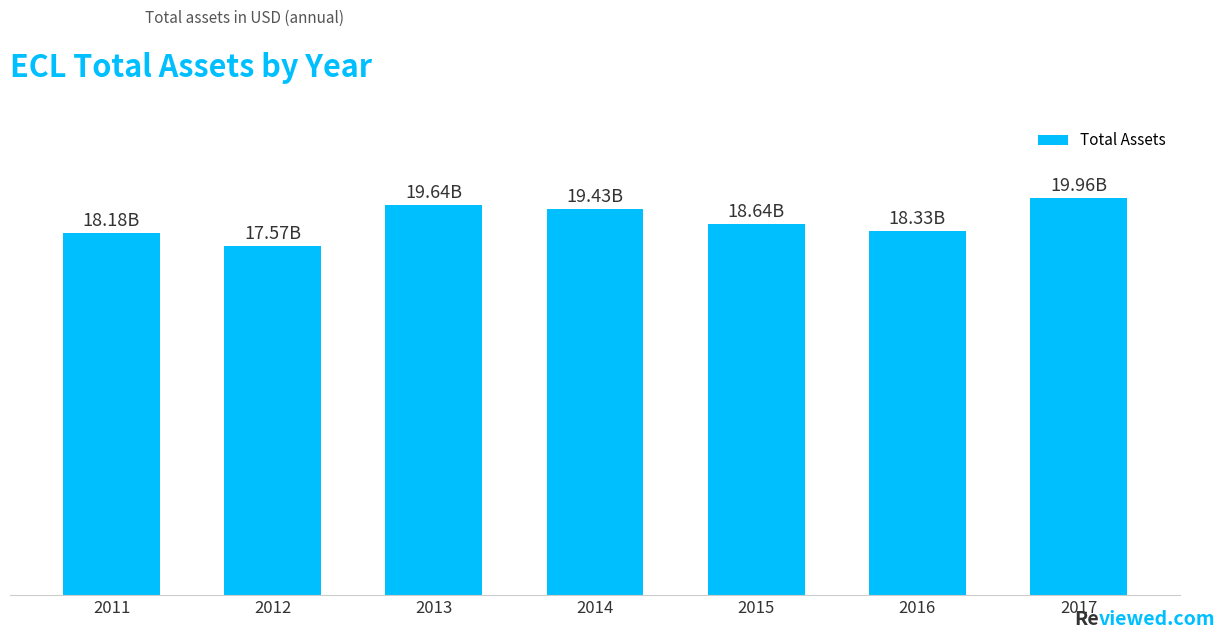

Where does the data first go above 18?

2011